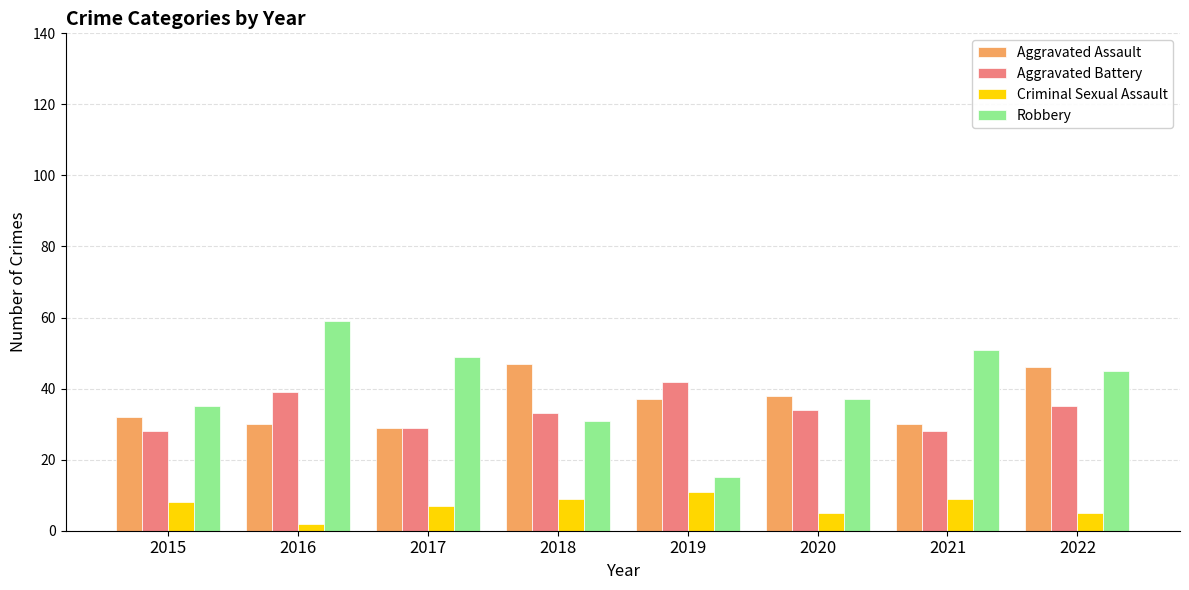

Which series has the widest spread of values?

Robbery